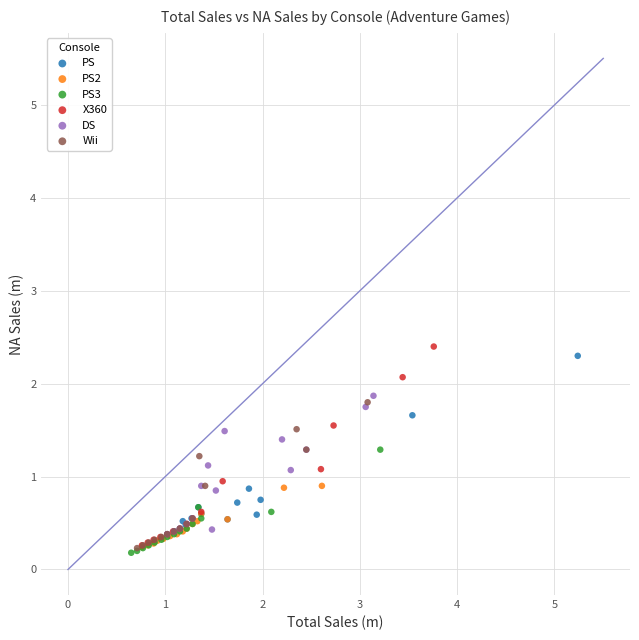

Which series has the largest Y range (max minus min)?

X360